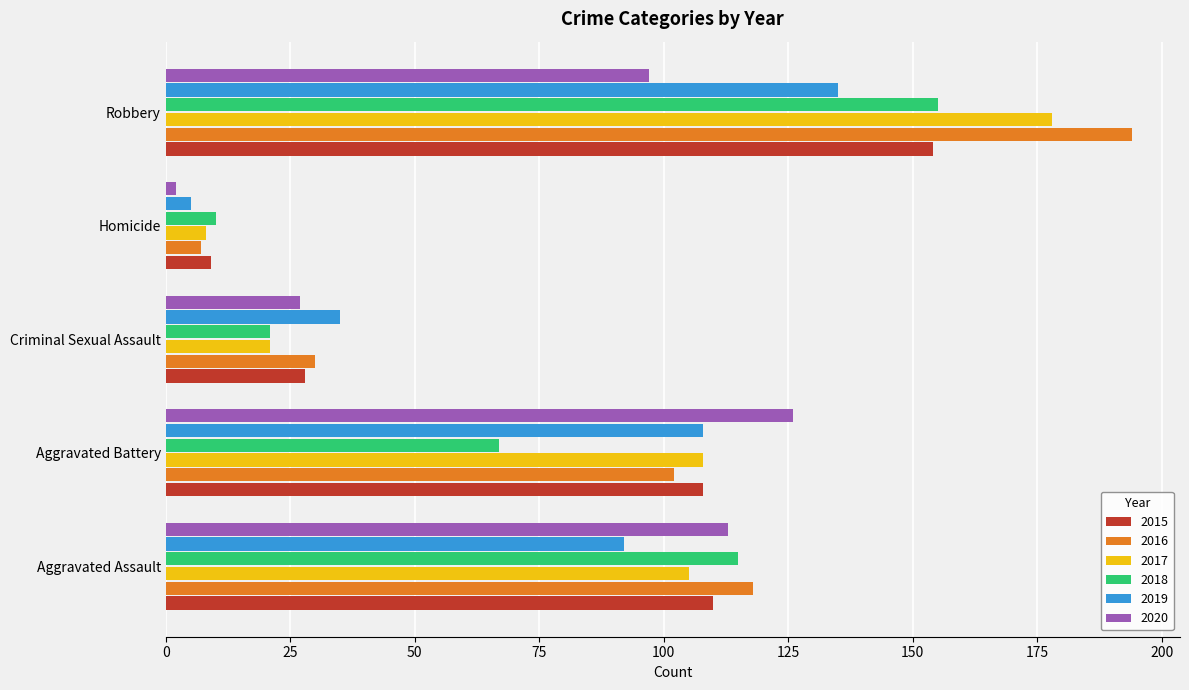

Is it true that 2016 equals 152 at Aggravated Battery?

False